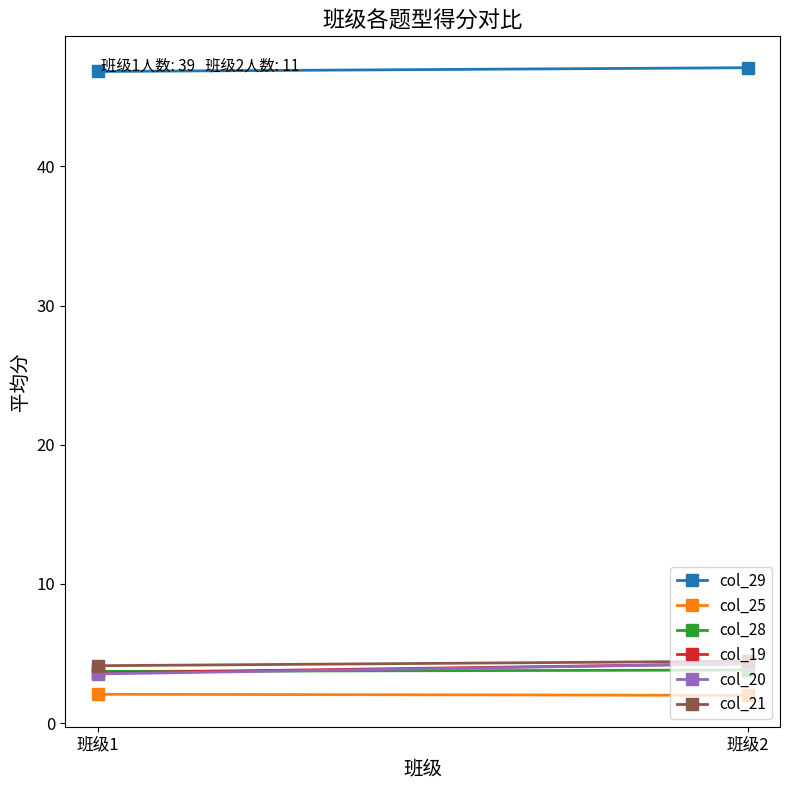

Which series has the largest total across all categories?

col_29